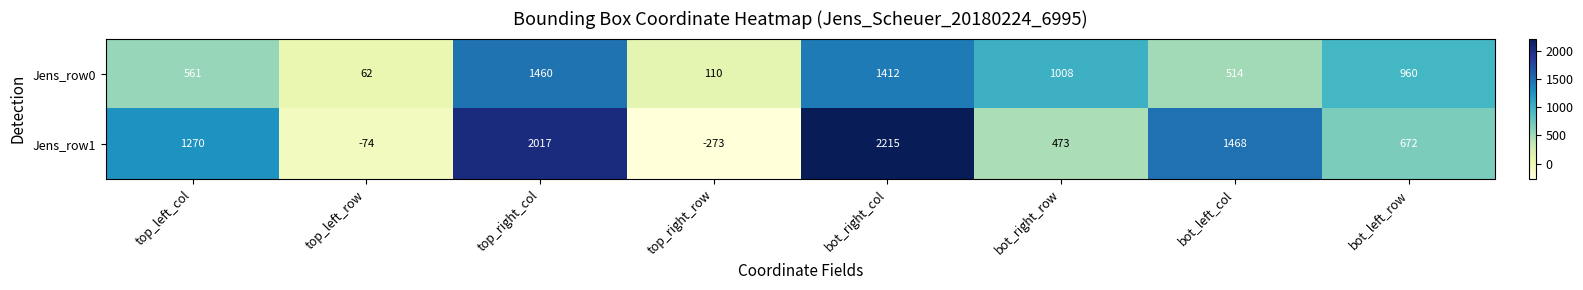

Reading left to right, extract all data points from this chart.

Jens_row0: top_left_col=561	top_left_row=62	top_right_col=1460	top_right_row=110	bot_right_col=1412	bot_right_row=1008	bot_left_col=514	bot_left_row=960
Jens_row1: top_left_col=1270	top_left_row=-74	top_right_col=2017	top_right_row=-273	bot_right_col=2215	bot_right_row=473	bot_left_col=1468	bot_left_row=672